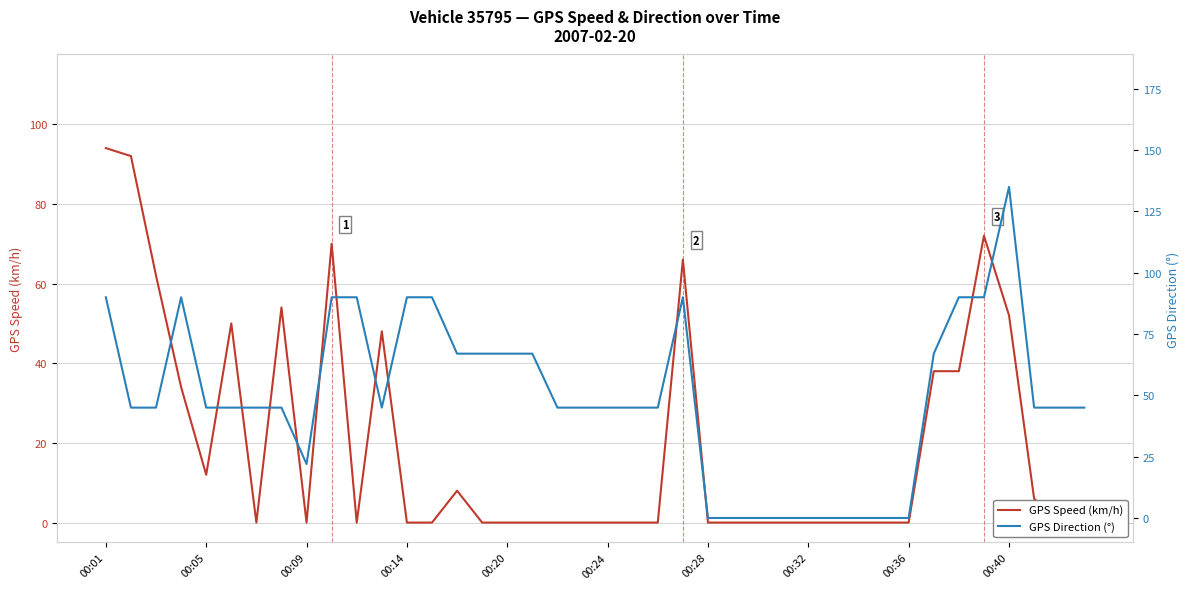

How many lines are shown in the chart?

2